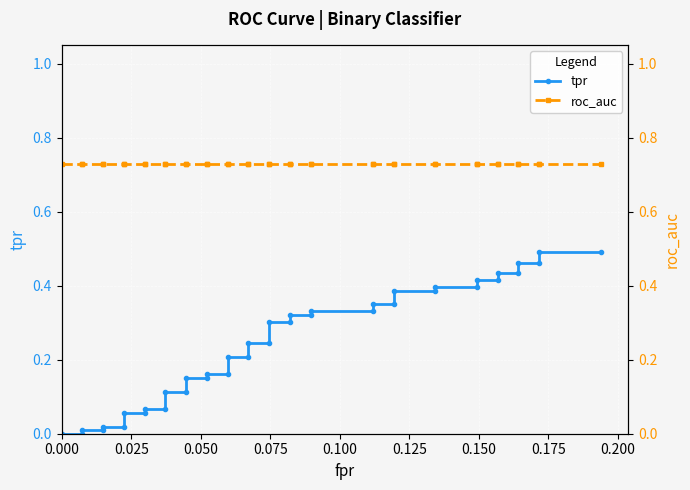

Is it true that roc_auc equals 0.2 at 22?

False